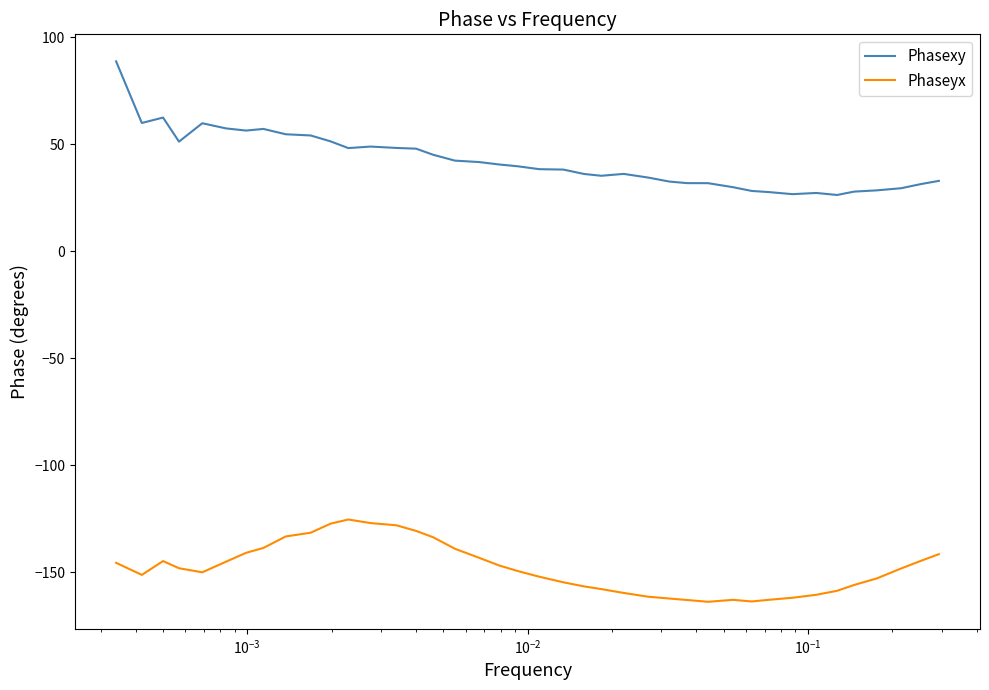

Count the number of categories in the chart.

40